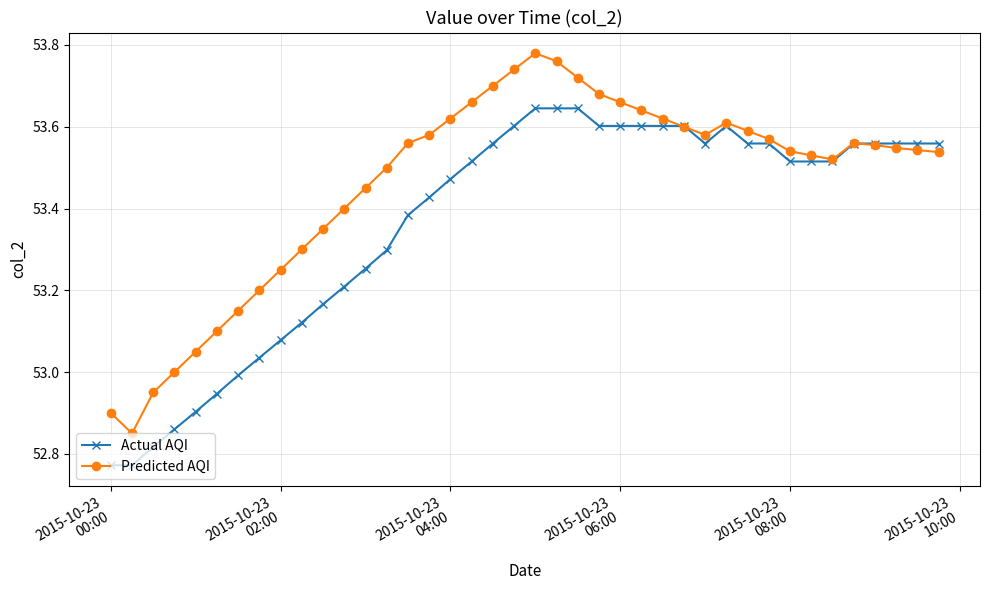

Which series has the largest total across all categories?

Predicted AQI